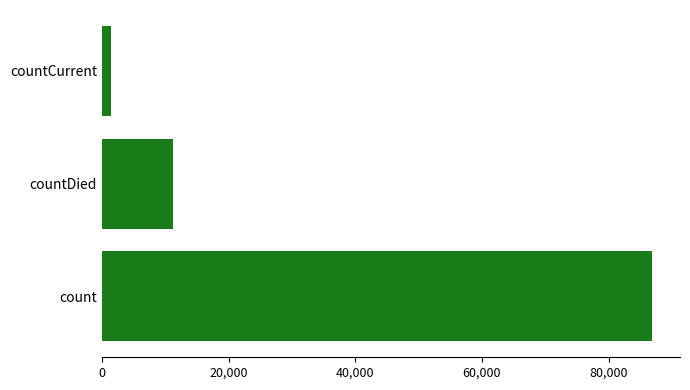

Rank the categories by value from highest to lowest.

count, countDied, countCurrent